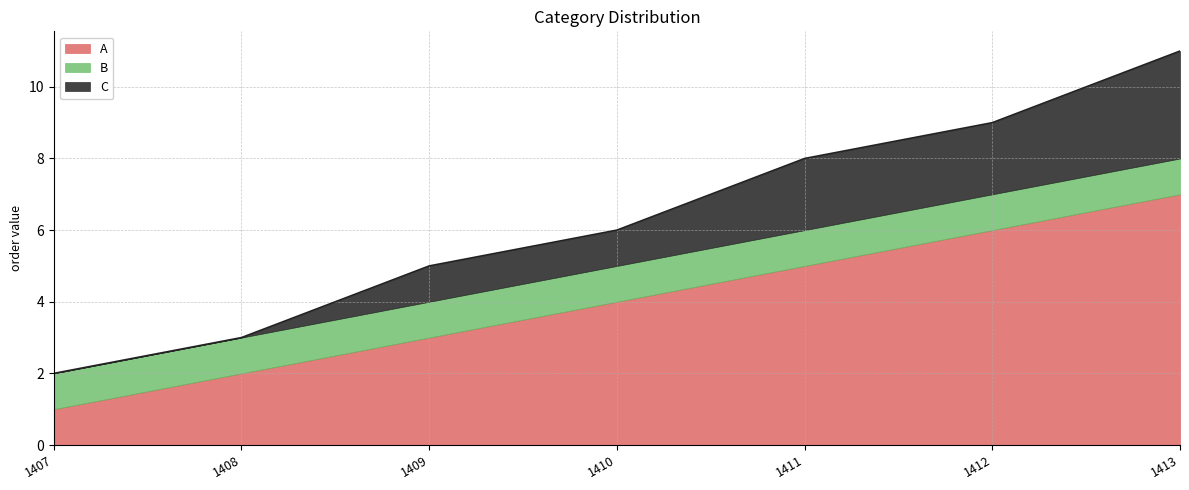

True or false: A and B intersect in this chart.

False